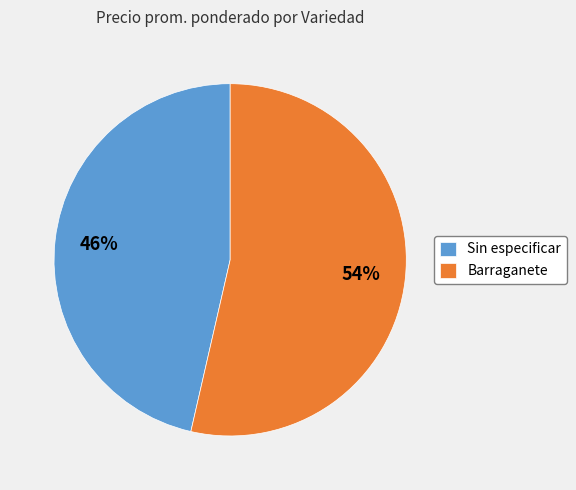

Which slice is the largest?

Barraganete